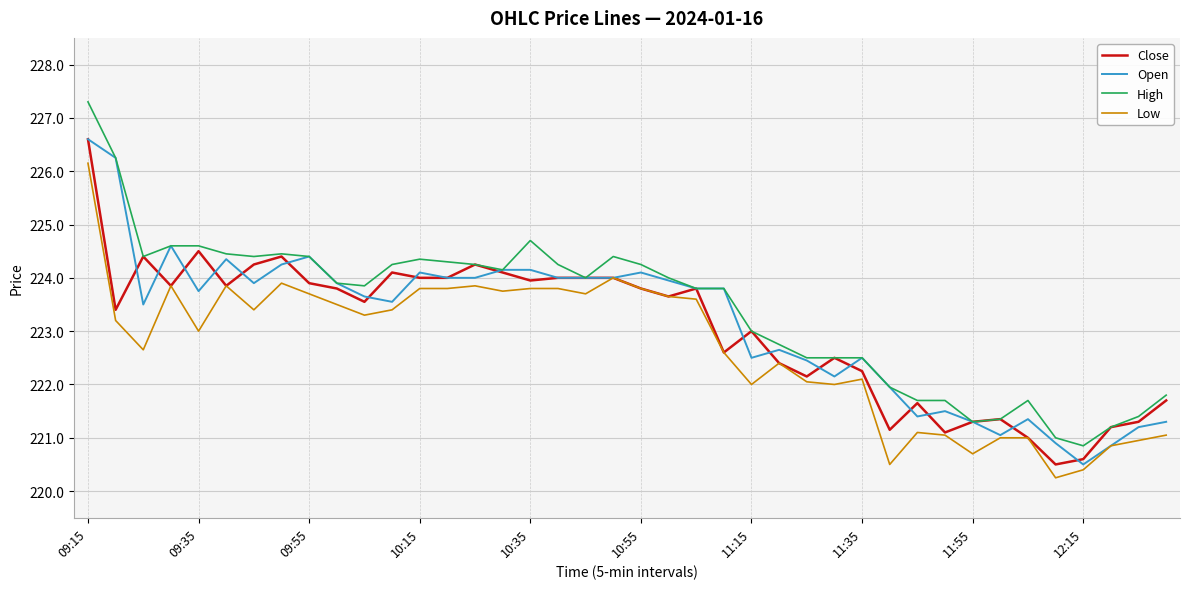

Which series has the largest range (max minus min)?

High